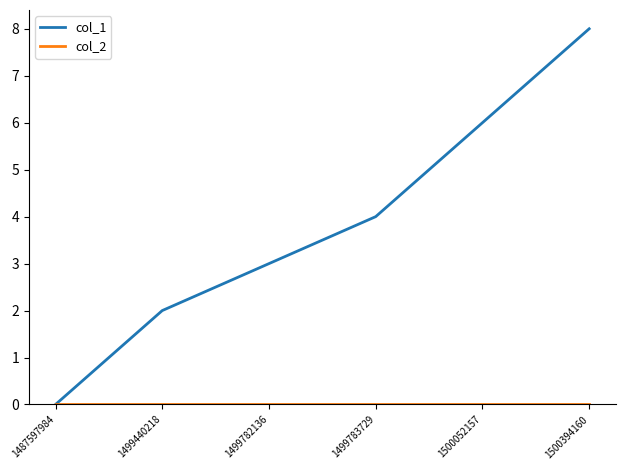

At which category is the sum across all series the highest?

1500394160